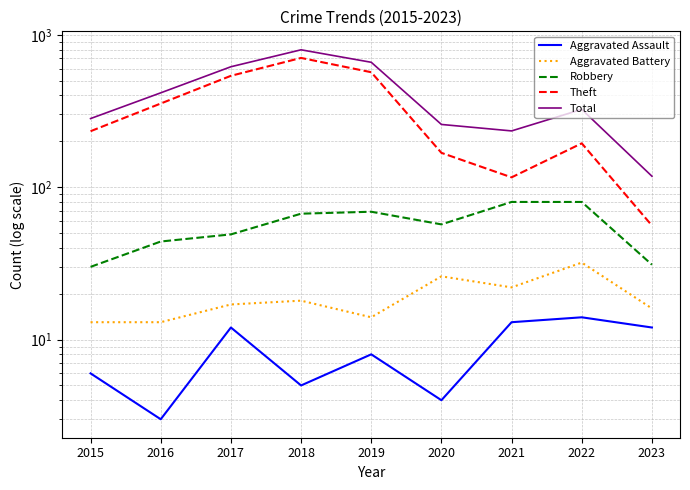

True or false: Aggravated Battery has more than 1 points higher than both neighbors.

True